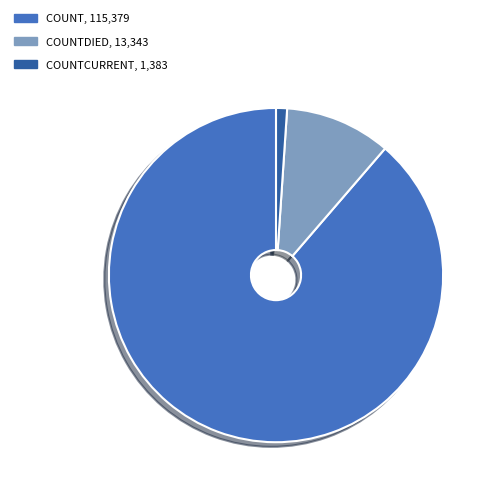

Is there any slice that represents more than half of the pie?

Yes